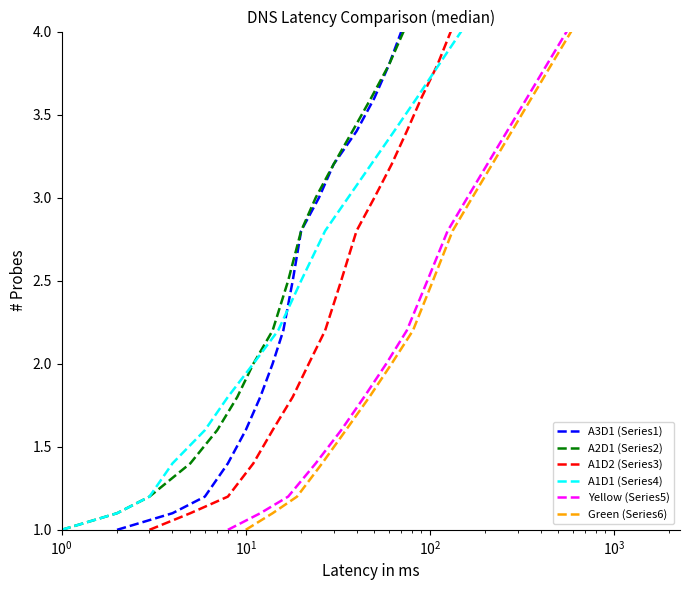

What is the average value of the A2D1 (Series2) series?

2.8